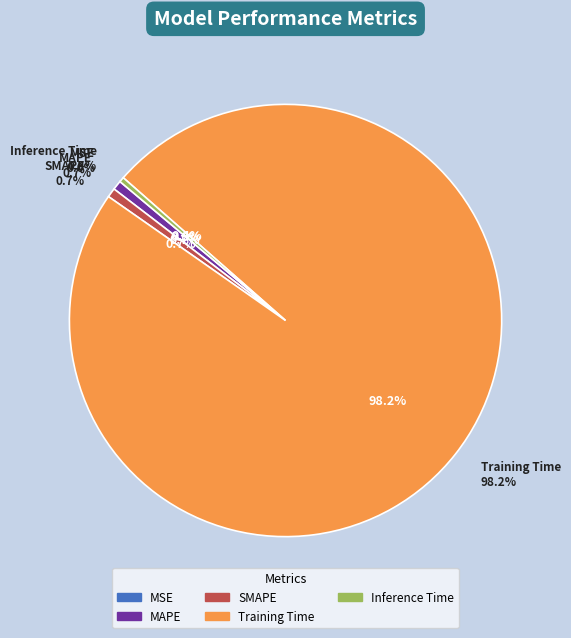

Count the number of slices in the pie.

5